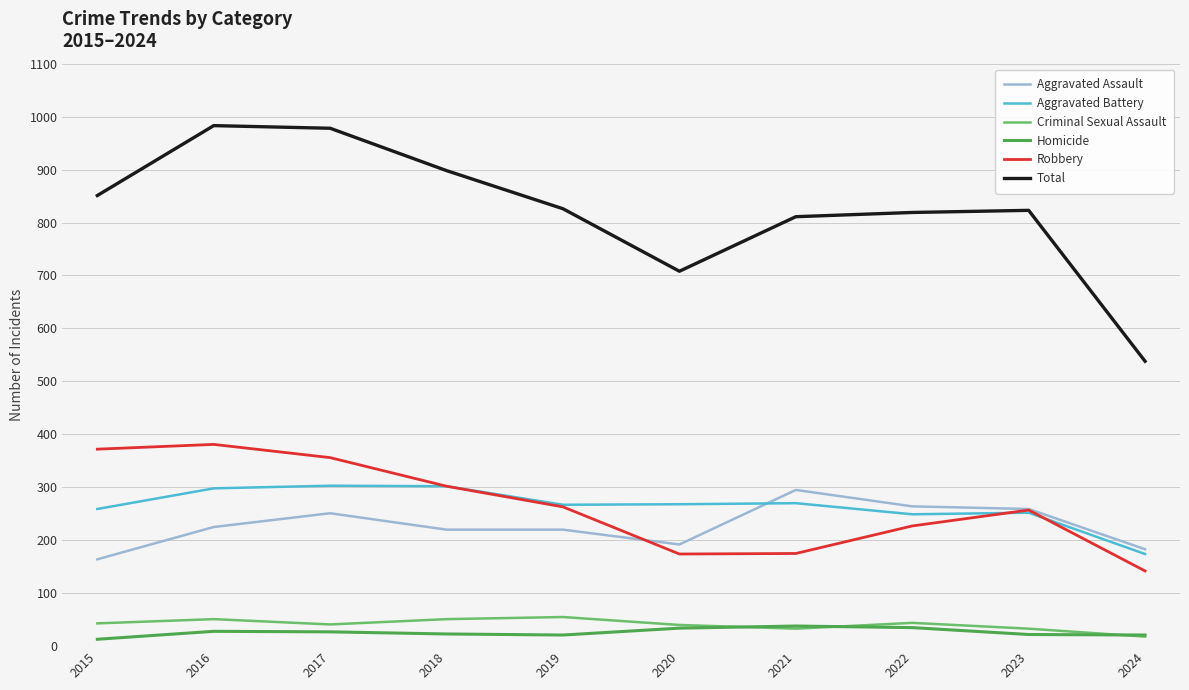

What is the spread (max minus min) of values at 2020?

674